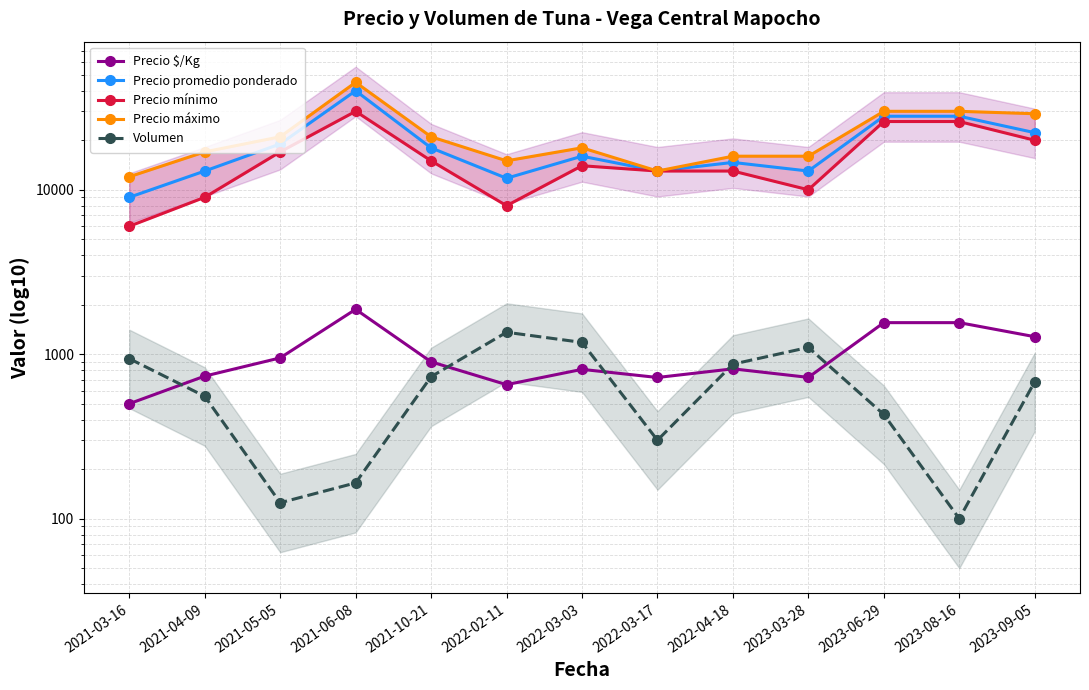

Reading left to right, what are all the values shown in this chart?

Precio $/Kg: 500	736	950	1875	899	653	809	722	815	723	1556	1556	1278
Precio promedio ponderado: 9000	13000	19000	40000	17978	11750	16000	13000	14667	13000	28000	28000	22250
Precio mínimo: 6000	9000	17000	30000	15000	8000	14000	13000	13000	10000	26000	26000	20000
Precio máximo: 12000	17000	21000	45000	21000	15000	18000	13000	16000	16000	30000	30000	29000
Volumen: 940	555	125	165	730	1360	1180	300	870	1100	430	100	680